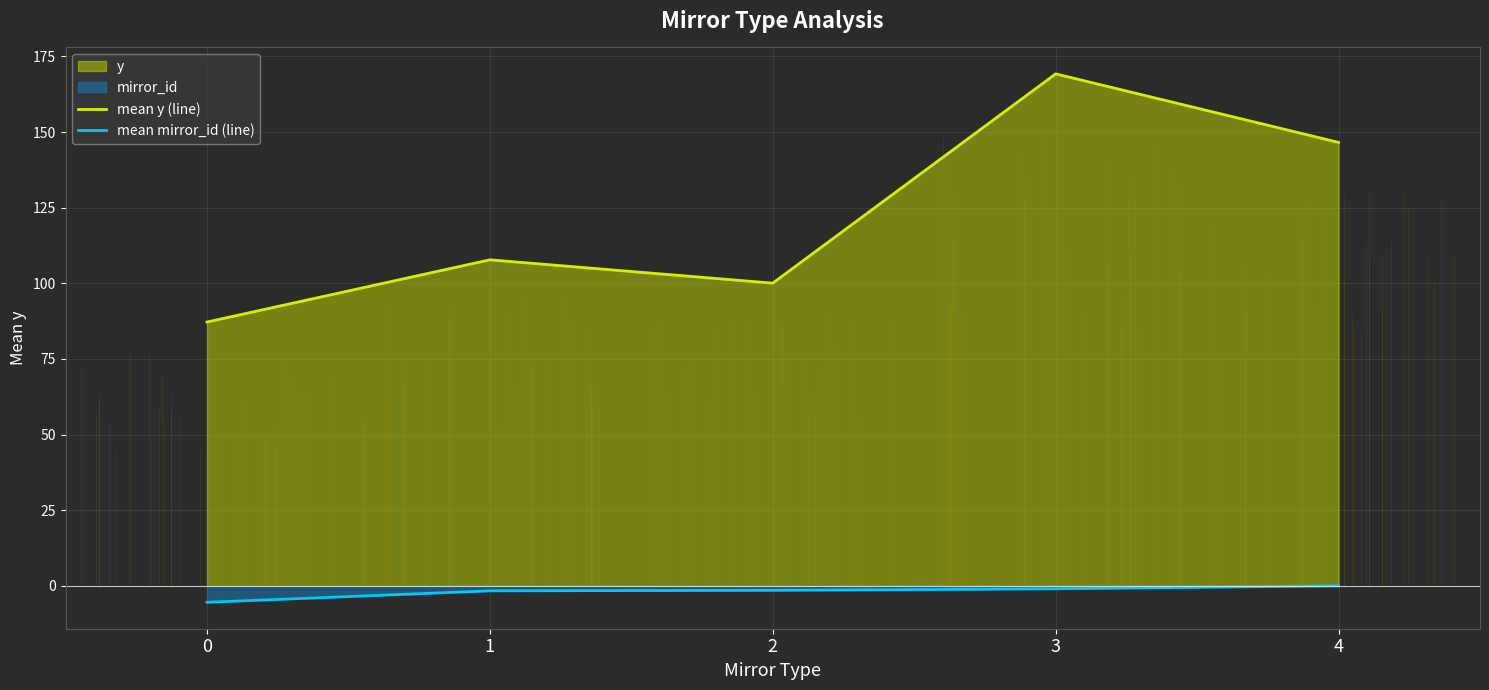

Which series has the largest total across all categories?

mean y (line)